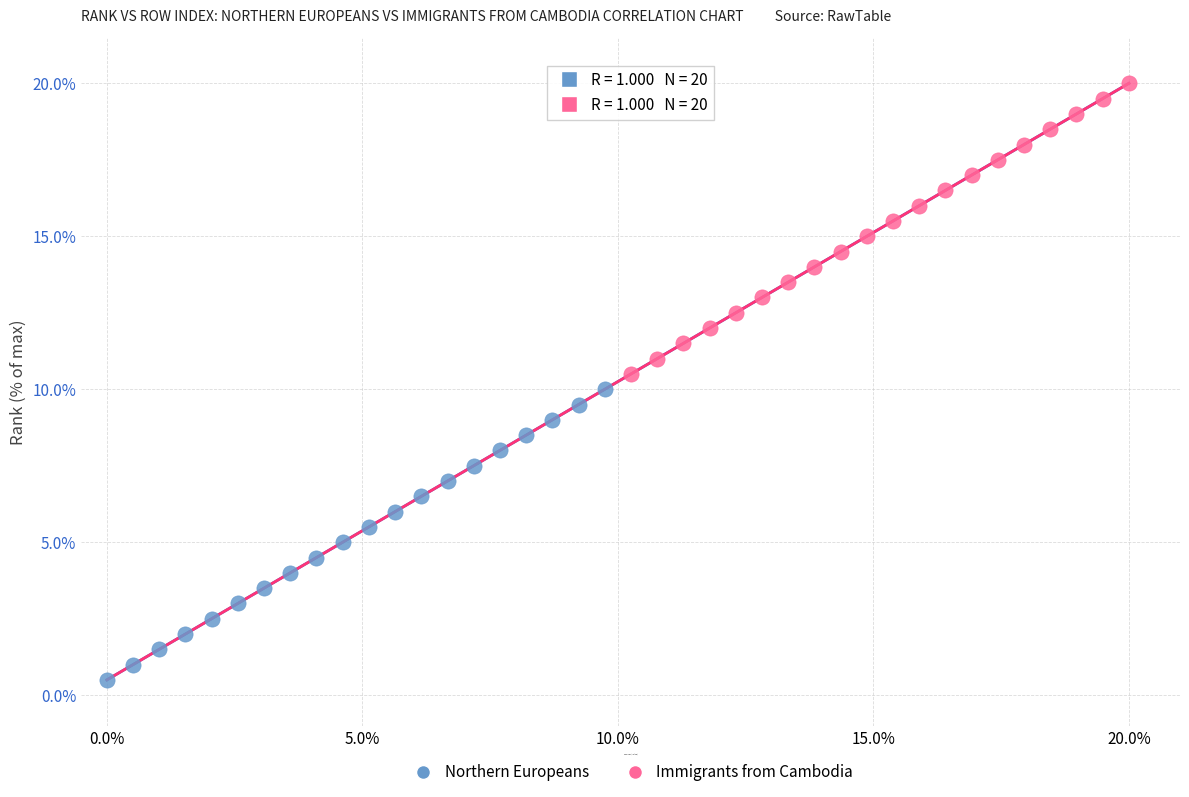

Which series reaches the minimum Y coordinate?

Northern Europeans